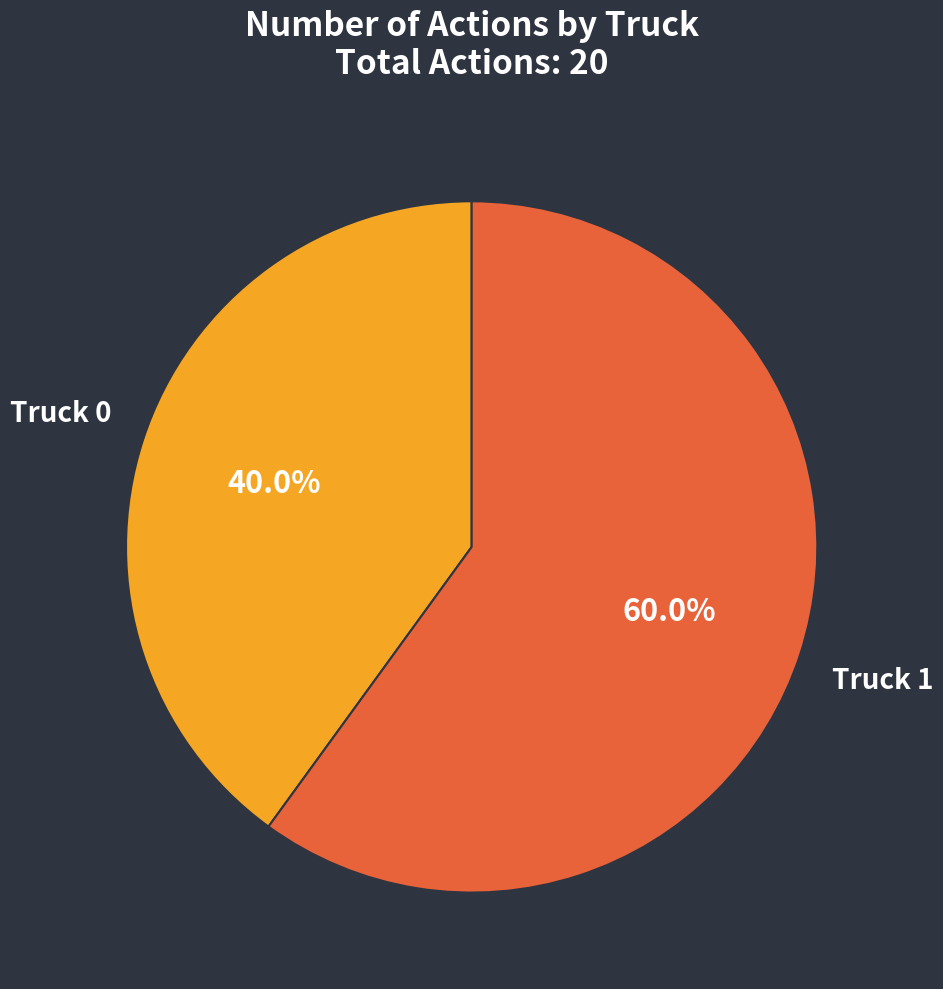

Does any single category account for the majority?

Yes